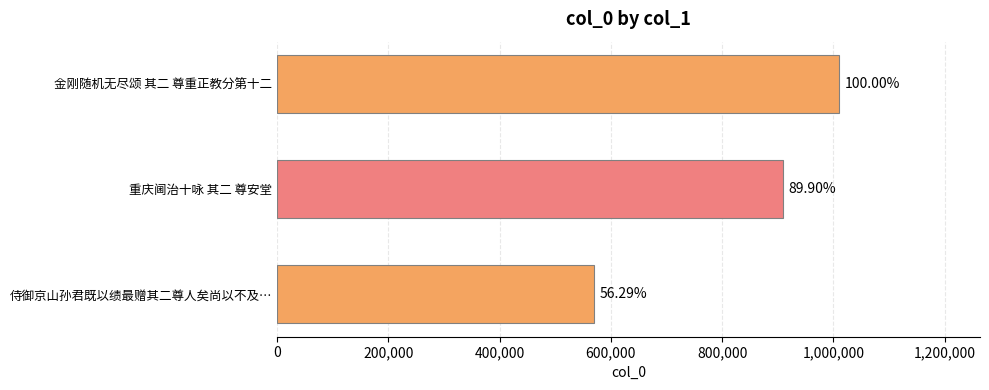

How many bars are there in total?

3